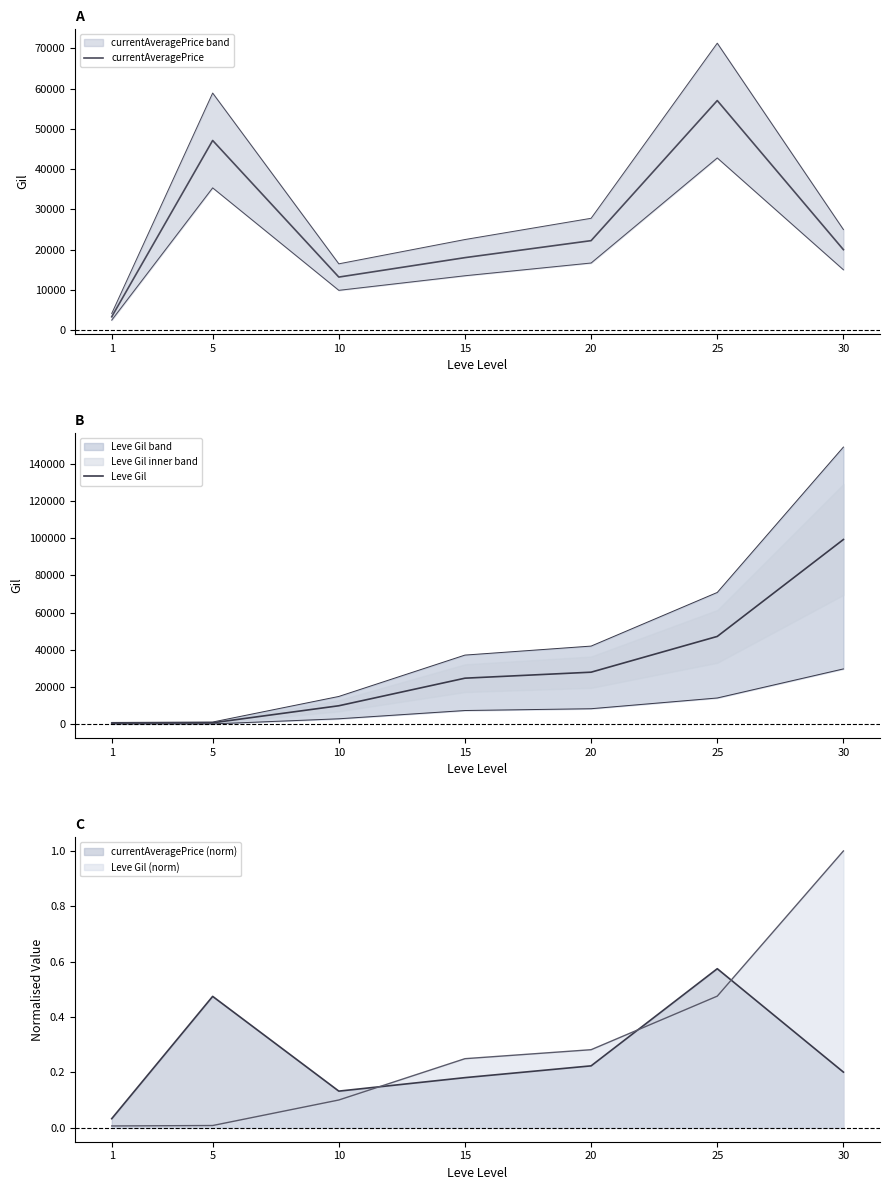

List the series in order of their peak value, highest first.

Leve Gil, currentAveragePrice